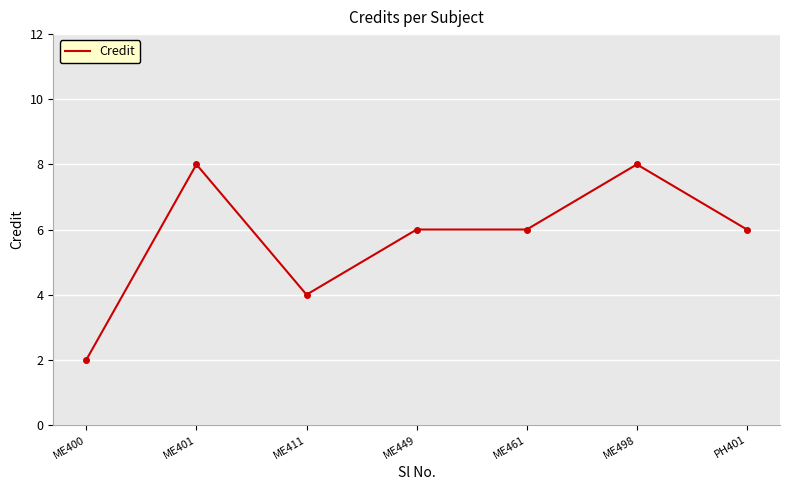

Reading left to right, what are all the values shown in this chart?

2	8	4	6	6	8	6